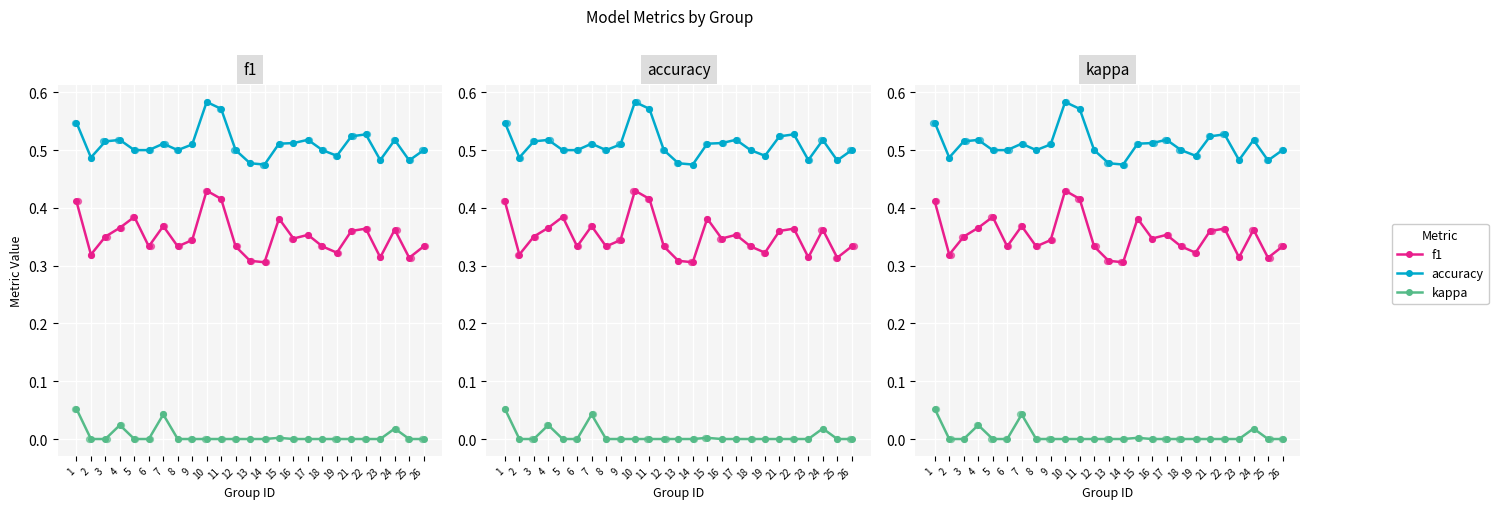

What is the total value across all series at 4?

0.9